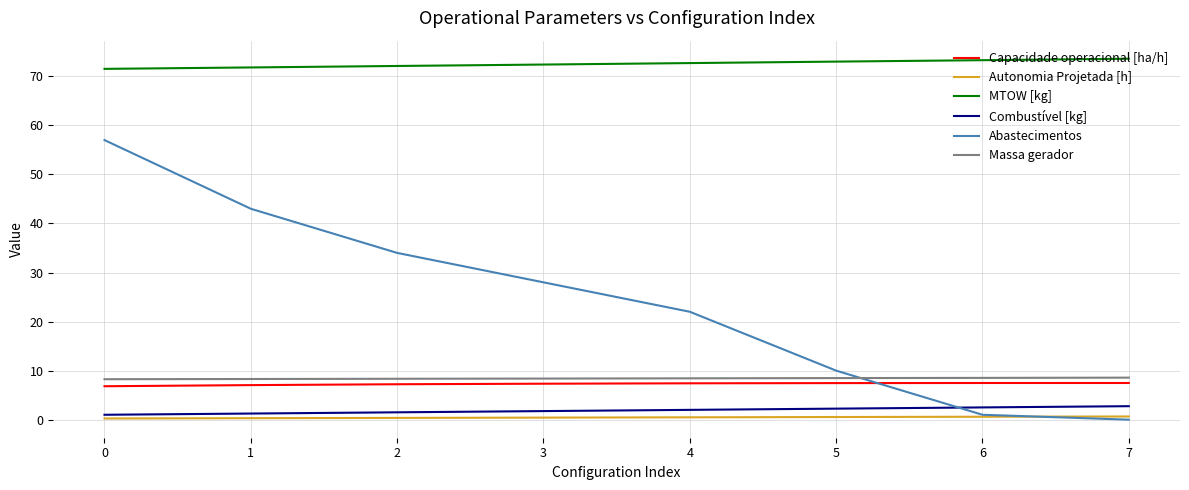

Count the number of data series in this chart.

6